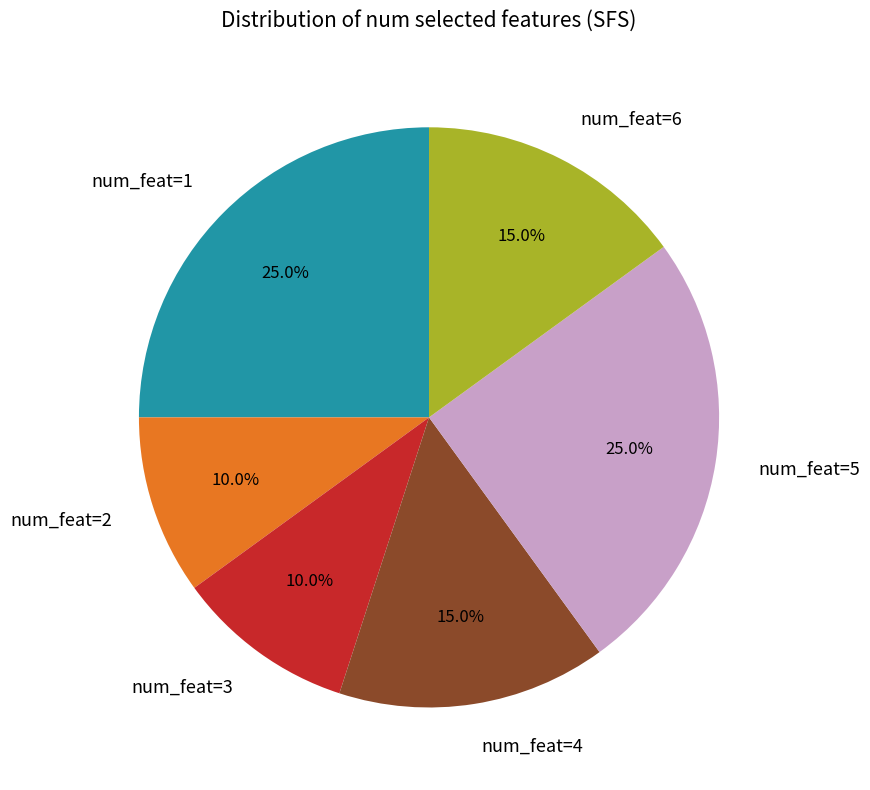

Is the sum of num_feat=6 and num_feat=5 greater than half?

No